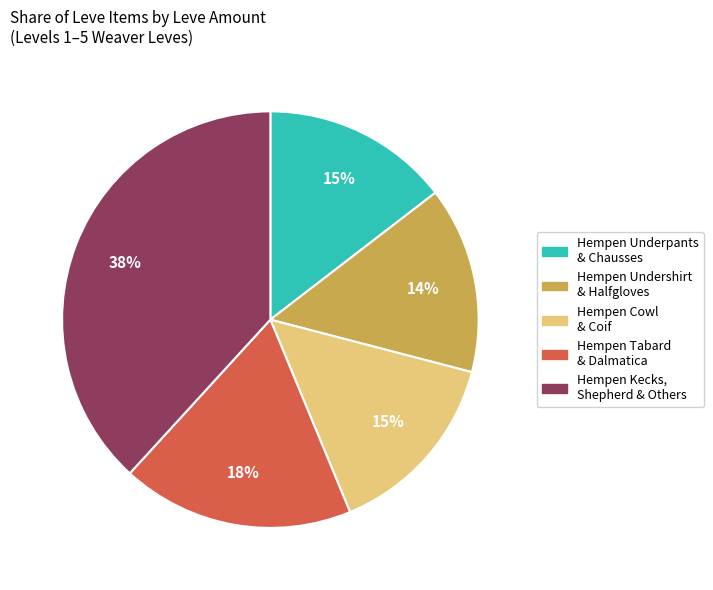

To the nearest percent, what is the difference between the largest and smallest slice percentages?

24%